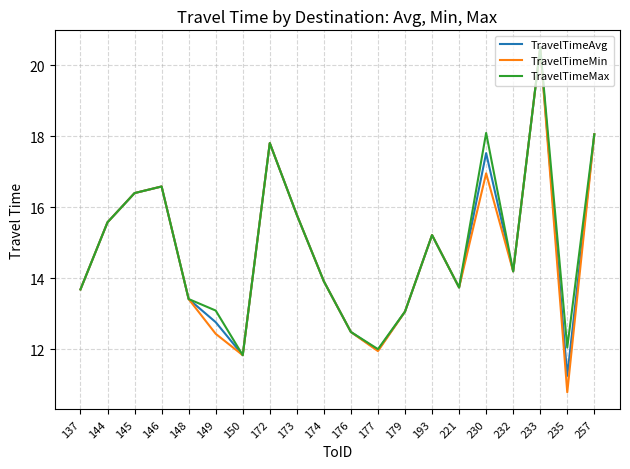

Reading left to right, what are all the values shown in this chart?

TravelTimeAvg: 137=13.7	144=15.6	145=16.4	146=16.6	148=13.4	149=12.8	150=11.8	172=17.8	173=15.8	174=13.9	176=12.5	177=12.0	179=13.1	193=15.2	221=13.7	230=17.5	232=14.2	233=20.5	235=11.2	257=18.1
TravelTimeMin: 137=13.7	144=15.6	145=16.4	146=16.6	148=13.4	149=12.4	150=11.8	172=17.8	173=15.8	174=13.9	176=12.5	177=11.9	179=13.1	193=15.2	221=13.7	230=17.0	232=14.2	233=20.5	235=10.8	257=18.1
TravelTimeMax: 137=13.7	144=15.6	145=16.4	146=16.6	148=13.4	149=13.1	150=11.8	172=17.8	173=15.8	174=13.9	176=12.5	177=12.0	179=13.1	193=15.2	221=13.7	230=18.1	232=14.2	233=20.5	235=12.0	257=18.1